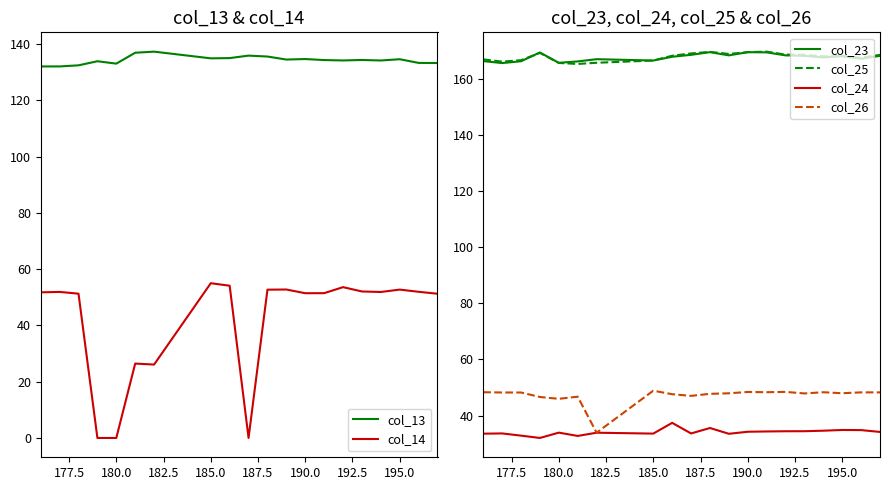

True or false: col_26 and col_25 cross at least once.

False